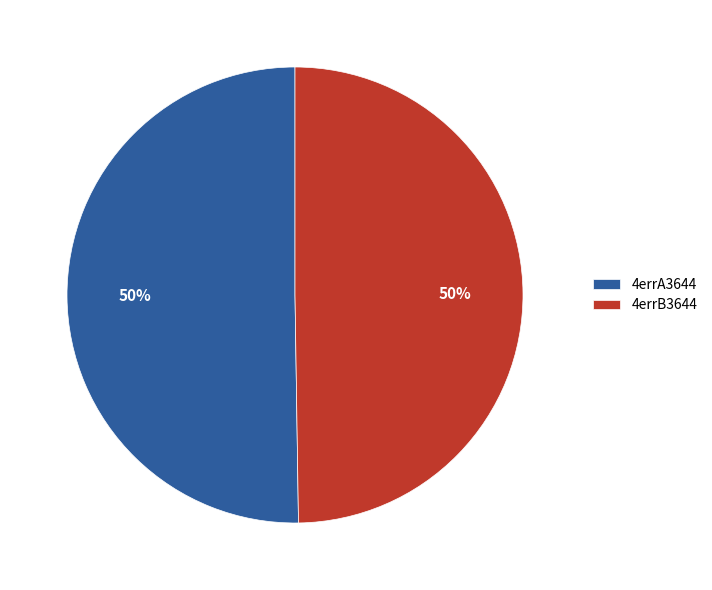

The 4errB3644 slice represents 50% of the pie. True or false?

True